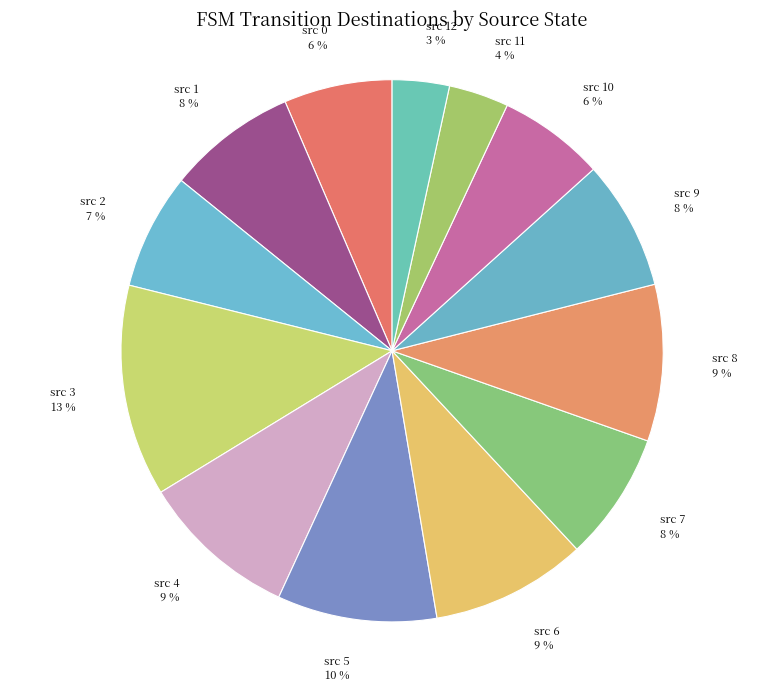

Is it true that src 10 is 1% of the pie?

False